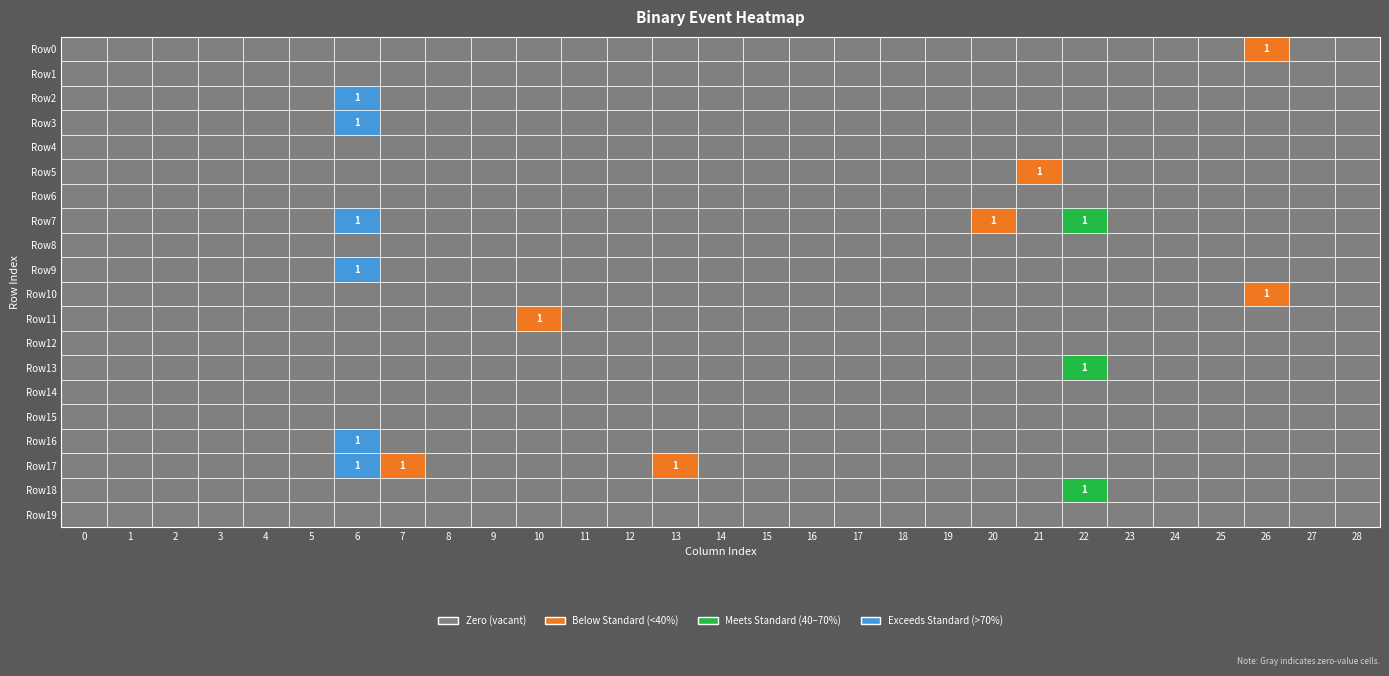

Reading left to right, list all the values displayed in this chart.

0: 0	0	0	0	0	0	0	0	0	0	0	0	0	0	0	0	0	0	0	0	0	0	0	0	0	0	1	0	0
1: 0	0	0	0	0	0	0	0	0	0	0	0	0	0	0	0	0	0	0	0	0	0	0	0	0	0	0	0	0
2: 0	0	0	0	0	0	1	0	0	0	0	0	0	0	0	0	0	0	0	0	0	0	0	0	0	0	0	0	0
3: 0	0	0	0	0	0	1	0	0	0	0	0	0	0	0	0	0	0	0	0	0	0	0	0	0	0	0	0	0
4: 0	0	0	0	0	0	0	0	0	0	0	0	0	0	0	0	0	0	0	0	0	0	0	0	0	0	0	0	0
5: 0	0	0	0	0	0	0	0	0	0	0	0	0	0	0	0	0	0	0	0	0	1	0	0	0	0	0	0	0
6: 0	0	0	0	0	0	0	0	0	0	0	0	0	0	0	0	0	0	0	0	0	0	0	0	0	0	0	0	0
7: 0	0	0	0	0	0	1	0	0	0	0	0	0	0	0	0	0	0	0	0	1	0	1	0	0	0	0	0	0
8: 0	0	0	0	0	0	0	0	0	0	0	0	0	0	0	0	0	0	0	0	0	0	0	0	0	0	0	0	0
9: 0	0	0	0	0	0	1	0	0	0	0	0	0	0	0	0	0	0	0	0	0	0	0	0	0	0	0	0	0
10: 0	0	0	0	0	0	0	0	0	0	0	0	0	0	0	0	0	0	0	0	0	0	0	0	0	0	1	0	0
11: 0	0	0	0	0	0	0	0	0	0	1	0	0	0	0	0	0	0	0	0	0	0	0	0	0	0	0	0	0
12: 0	0	0	0	0	0	0	0	0	0	0	0	0	0	0	0	0	0	0	0	0	0	0	0	0	0	0	0	0
13: 0	0	0	0	0	0	0	0	0	0	0	0	0	0	0	0	0	0	0	0	0	0	1	0	0	0	0	0	0
14: 0	0	0	0	0	0	0	0	0	0	0	0	0	0	0	0	0	0	0	0	0	0	0	0	0	0	0	0	0
15: 0	0	0	0	0	0	0	0	0	0	0	0	0	0	0	0	0	0	0	0	0	0	0	0	0	0	0	0	0
16: 0	0	0	0	0	0	1	0	0	0	0	0	0	0	0	0	0	0	0	0	0	0	0	0	0	0	0	0	0
17: 0	0	0	0	0	0	1	1	0	0	0	0	0	1	0	0	0	0	0	0	0	0	0	0	0	0	0	0	0
18: 0	0	0	0	0	0	0	0	0	0	0	0	0	0	0	0	0	0	0	0	0	0	1	0	0	0	0	0	0
19: 0	0	0	0	0	0	0	0	0	0	0	0	0	0	0	0	0	0	0	0	0	0	0	0	0	0	0	0	0